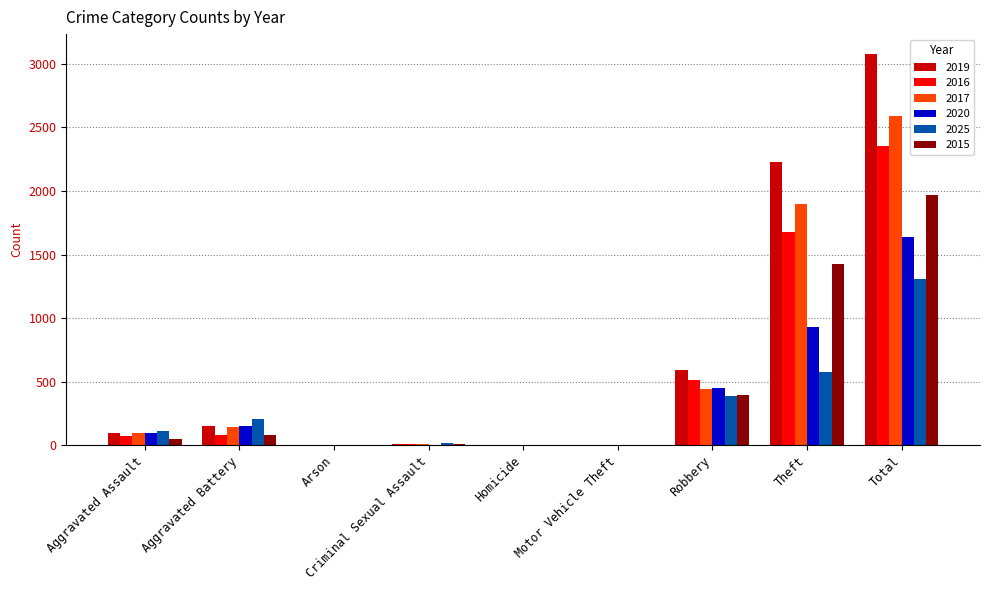

Which label corresponds to the largest value in the chart?

Total